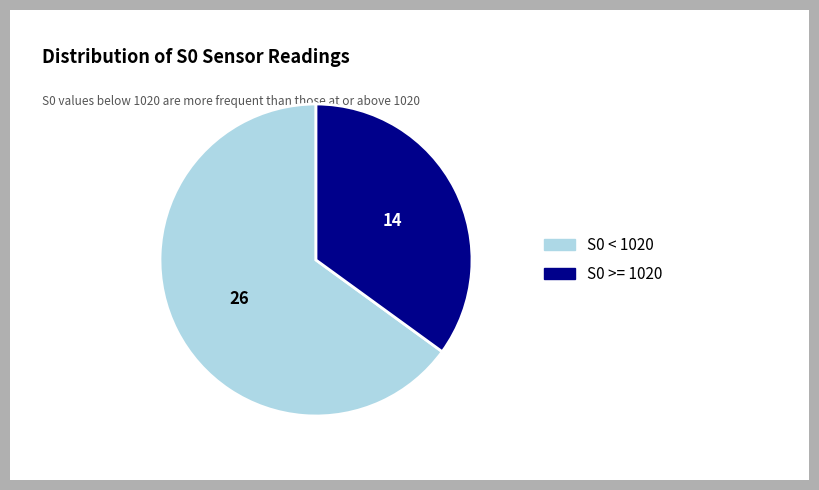

Is the sum of S0 < 1020 and S0 >= 1020 greater than half?

Yes